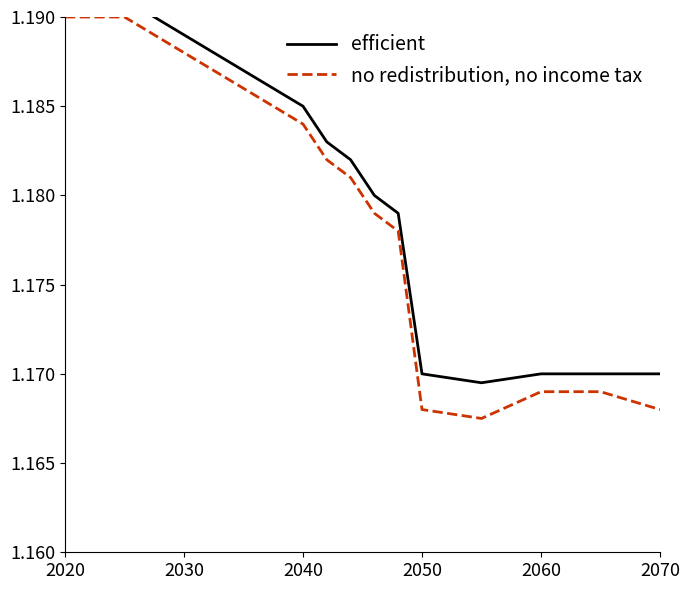

What is the label of the 4th point from the left?

2050